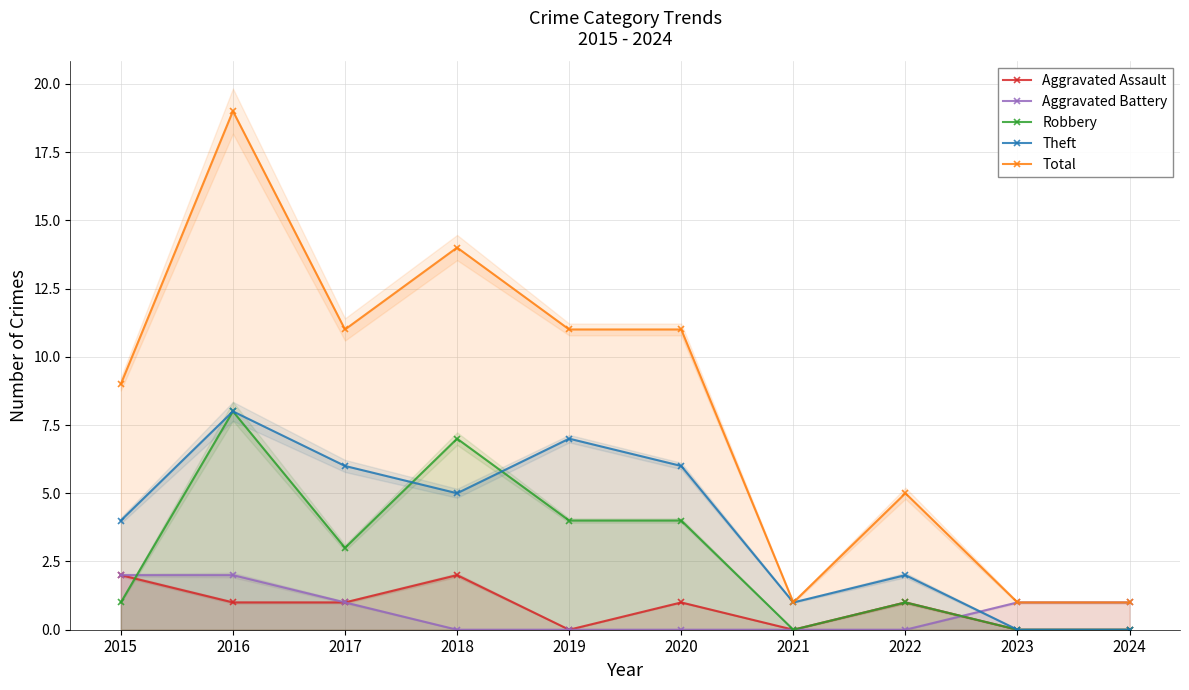

How many positive values does the Theft series have?

8